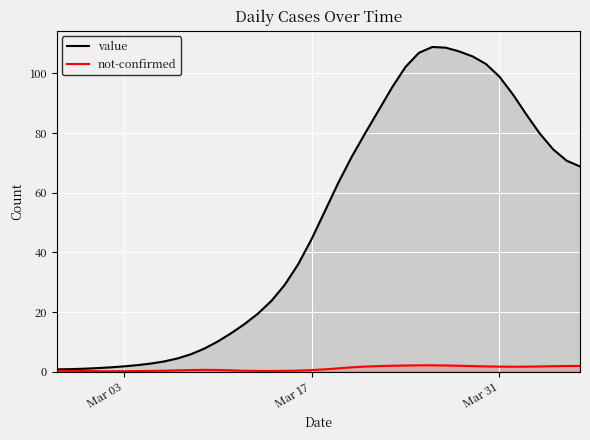

Rank the series by their average value, from highest to lowest.

value, not-confirmed